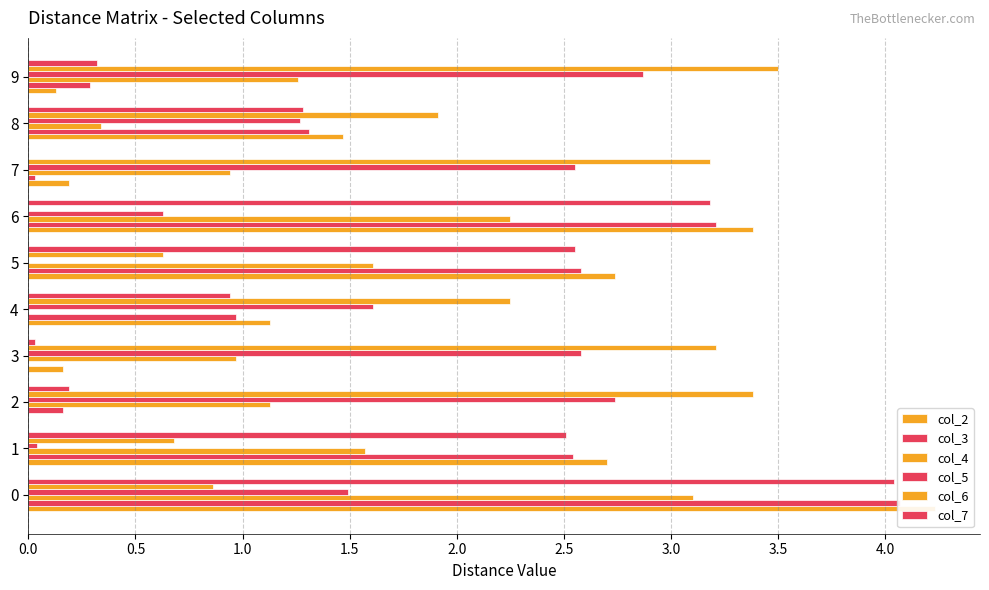

What is the sum of the col_3 values at 0.0 and 4.0?

5.4